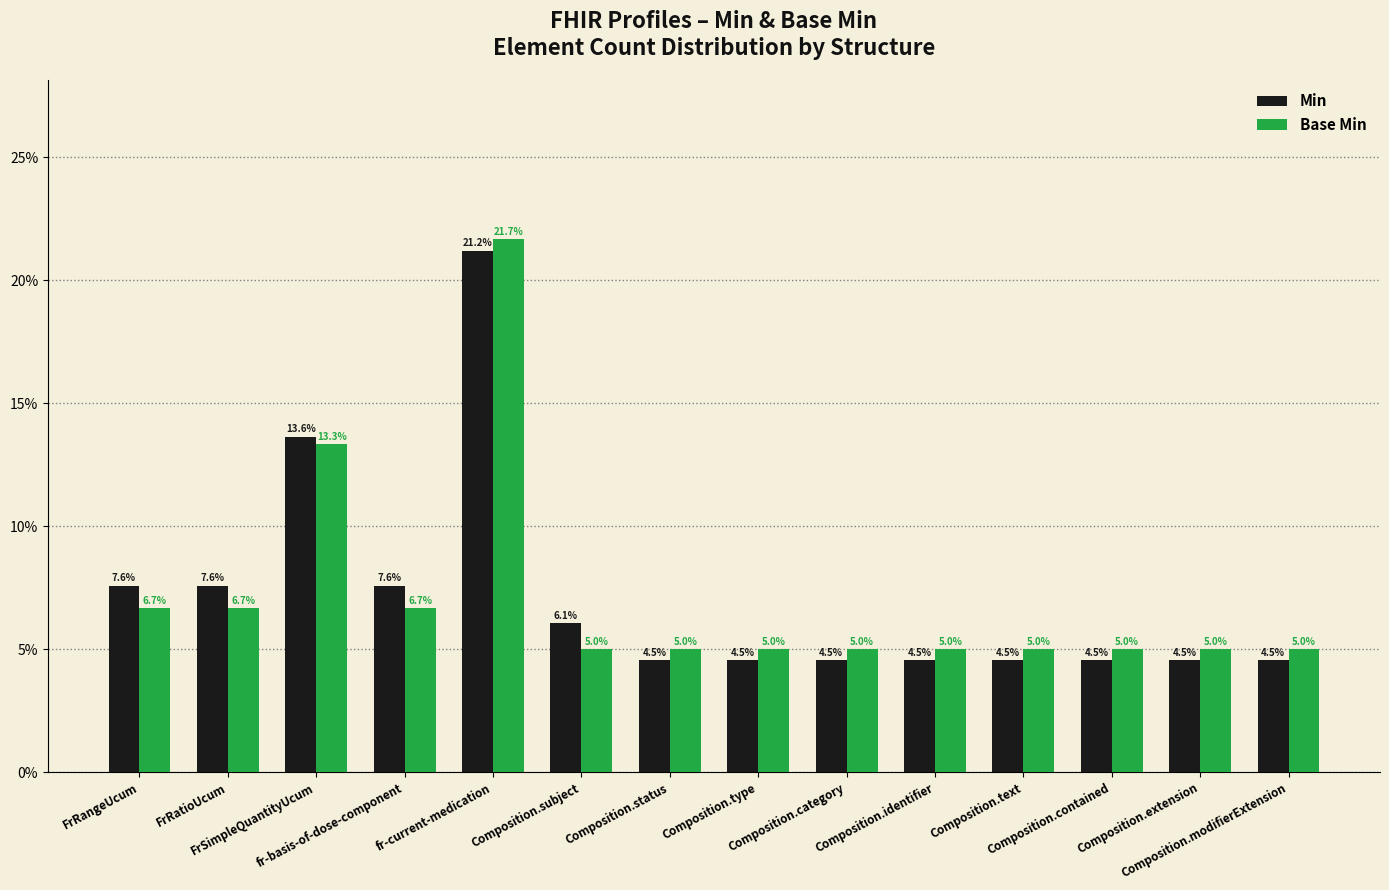

What is the average value of the Min series?

7.1